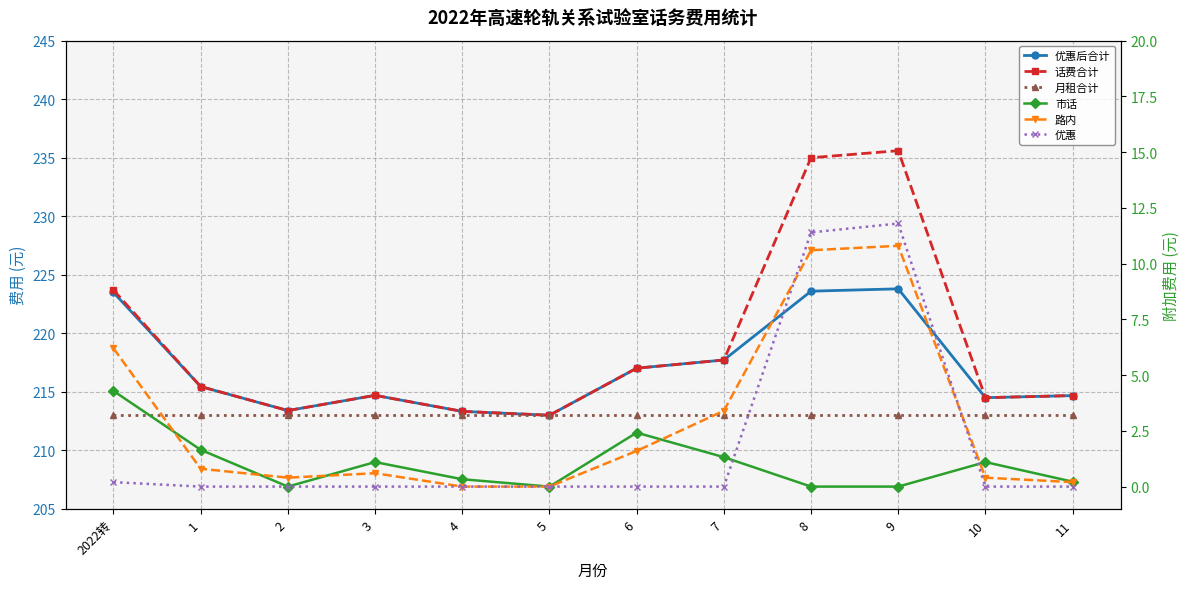

In 话费合计, how many points are higher than both neighbors (excluding endpoints)?

2